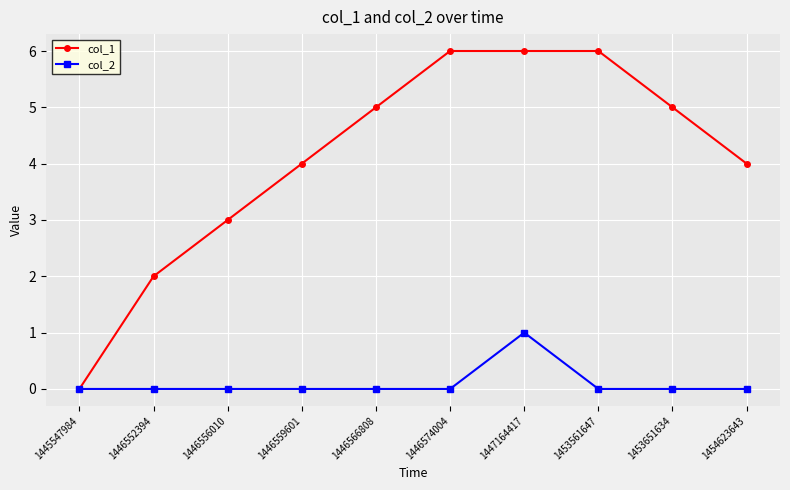

Count the number of data series in this chart.

2